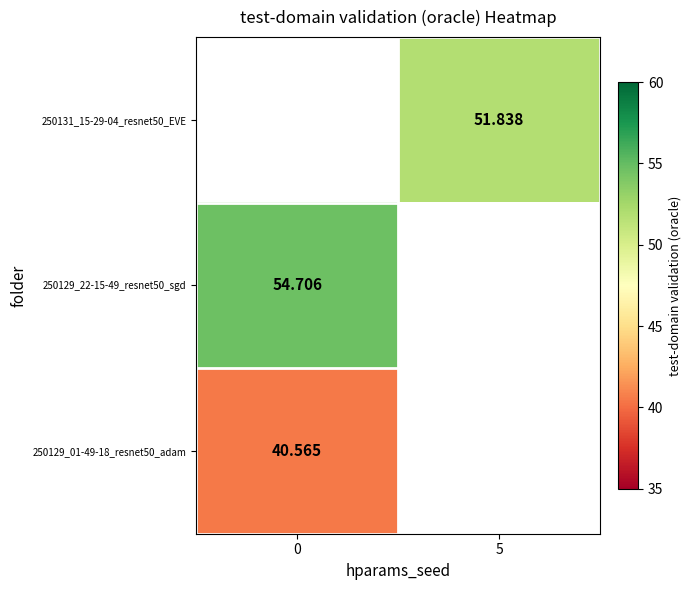

Is the value of 250129_01-49-18_resnet50_adam at 0 greater than the value of 250129_22-15-49_resnet50_sgd at 0?

No